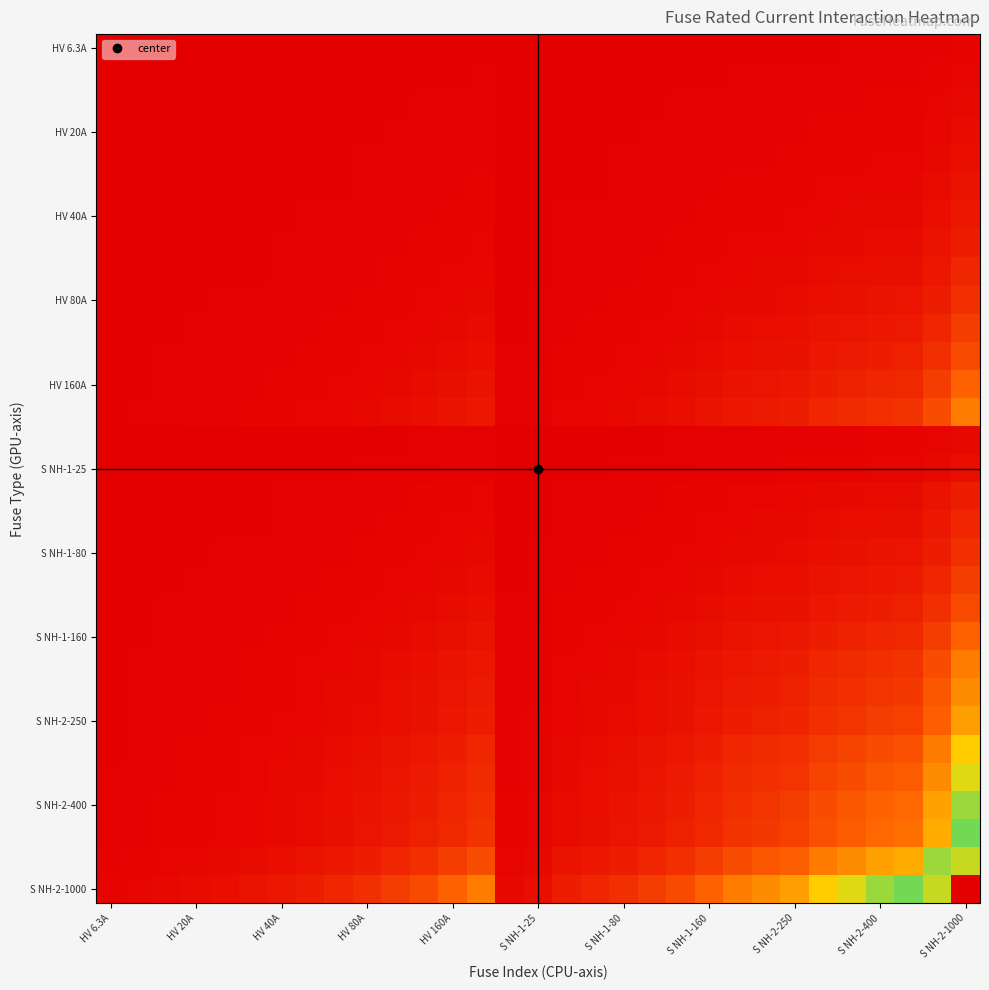

Which category has the highest value across all series?

S NH-2-1000